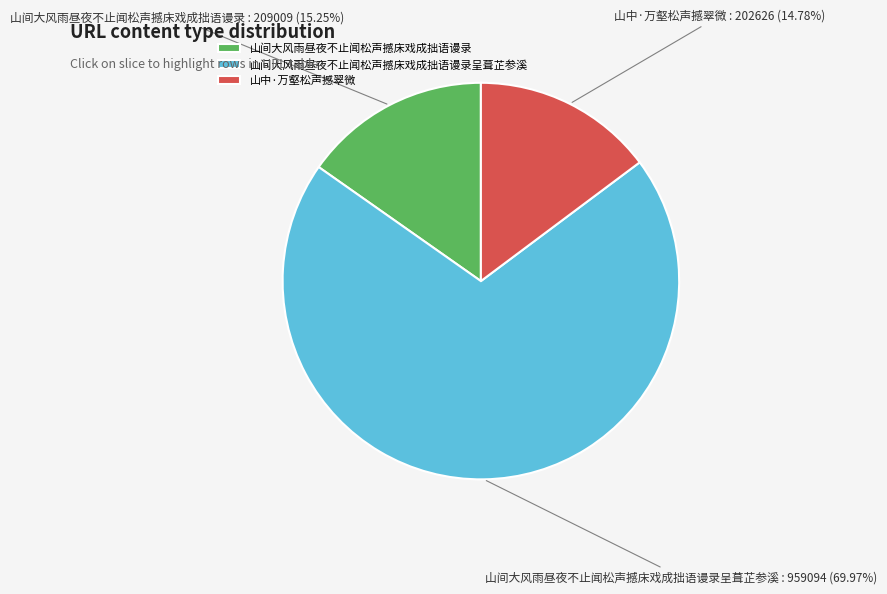

How many slices are in this pie chart?

3